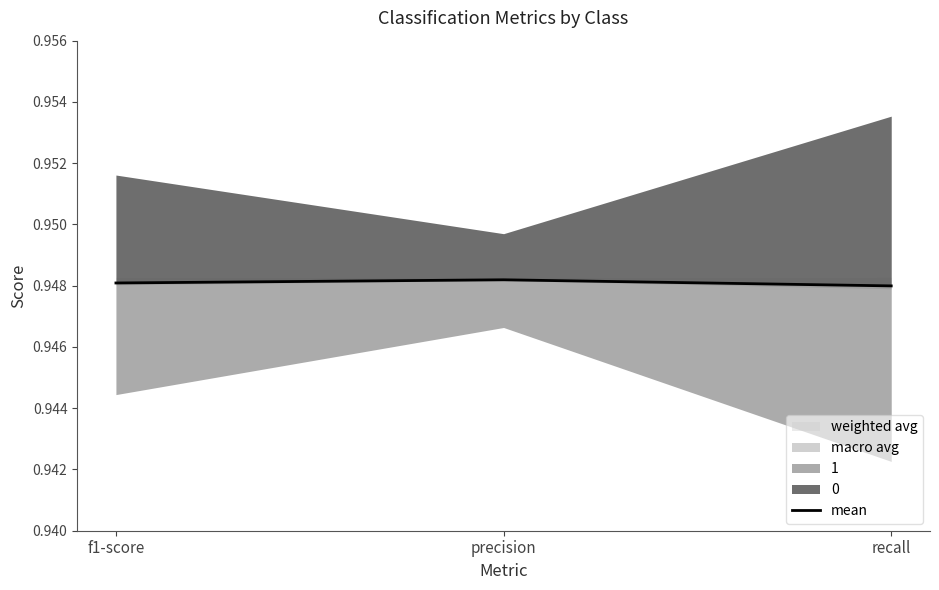

What is the label of the 2nd point from the right?

precision